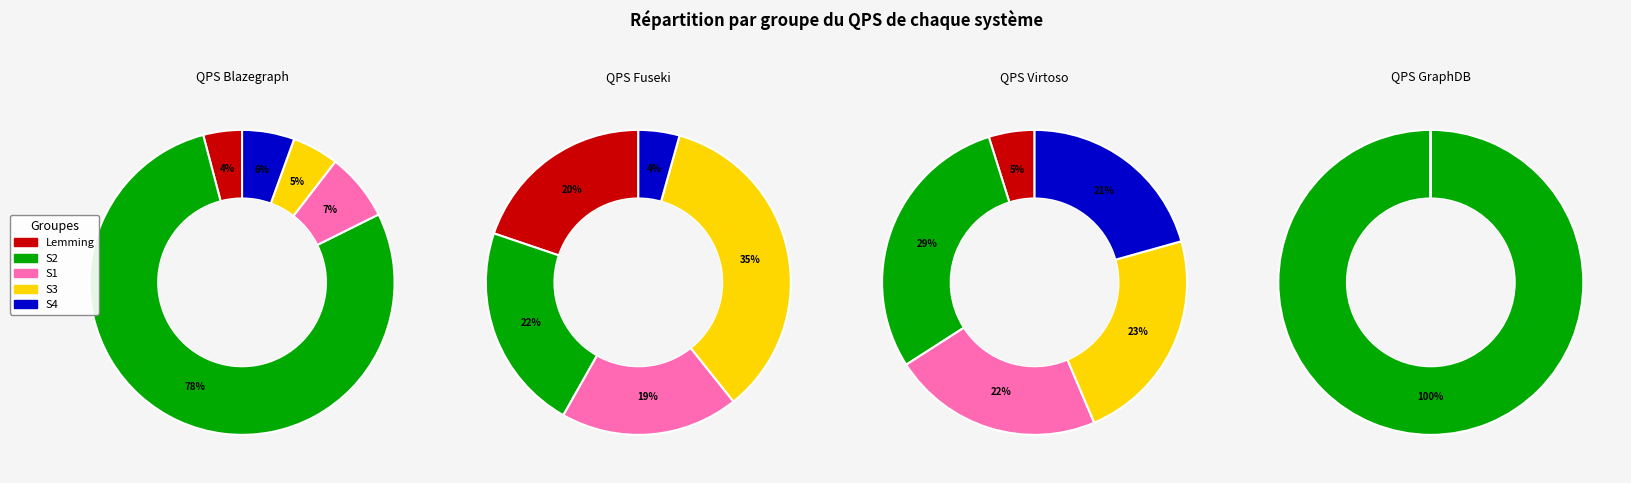

How many slices are in this pie chart?

5